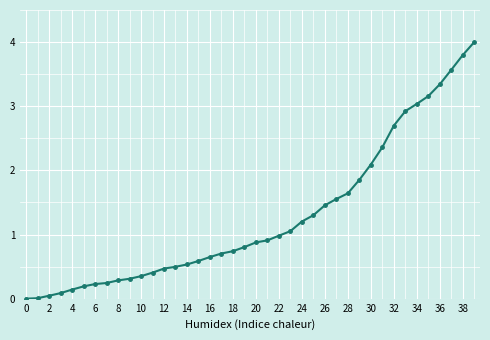

What is the value of the 40th point from the left?

4.0